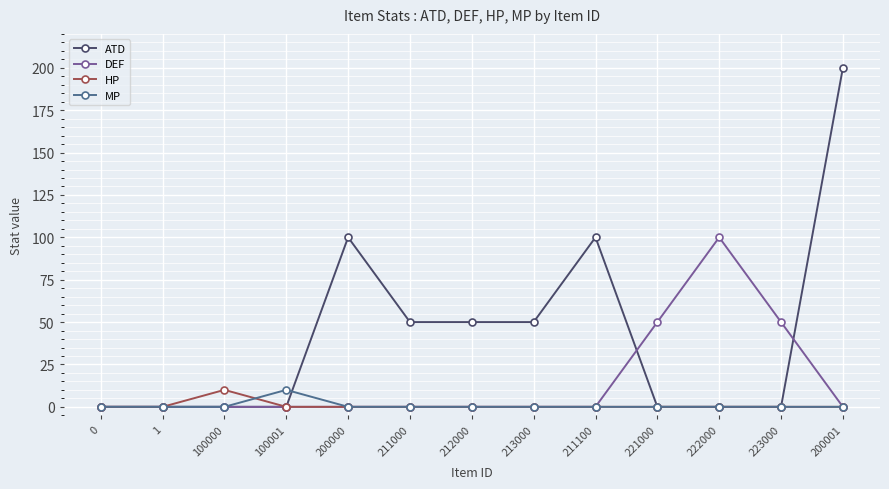

At how many categories does at least one series exceed 59?

4